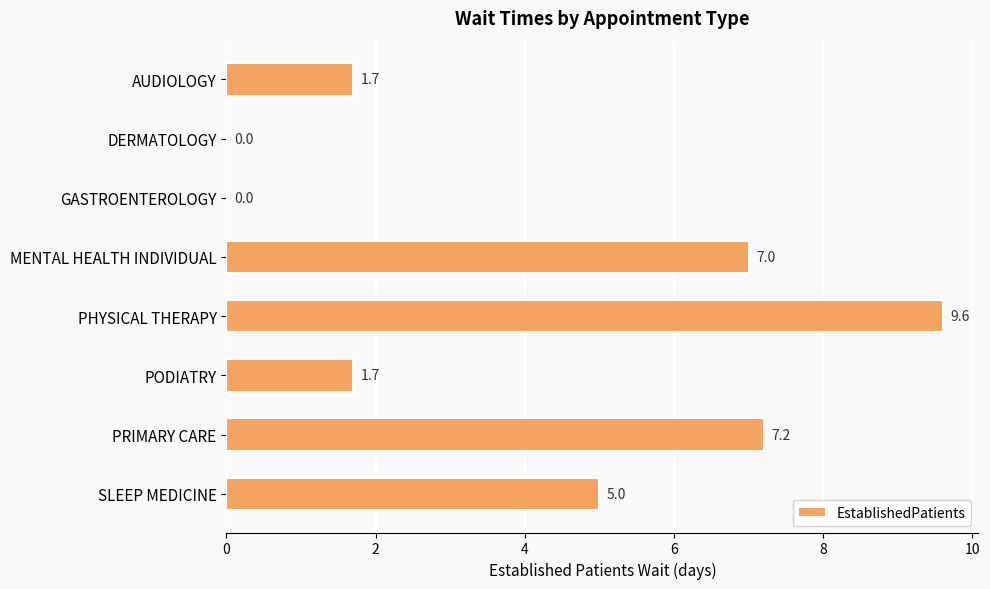

The value at AUDIOLOGY is 1.7. True or false?

True